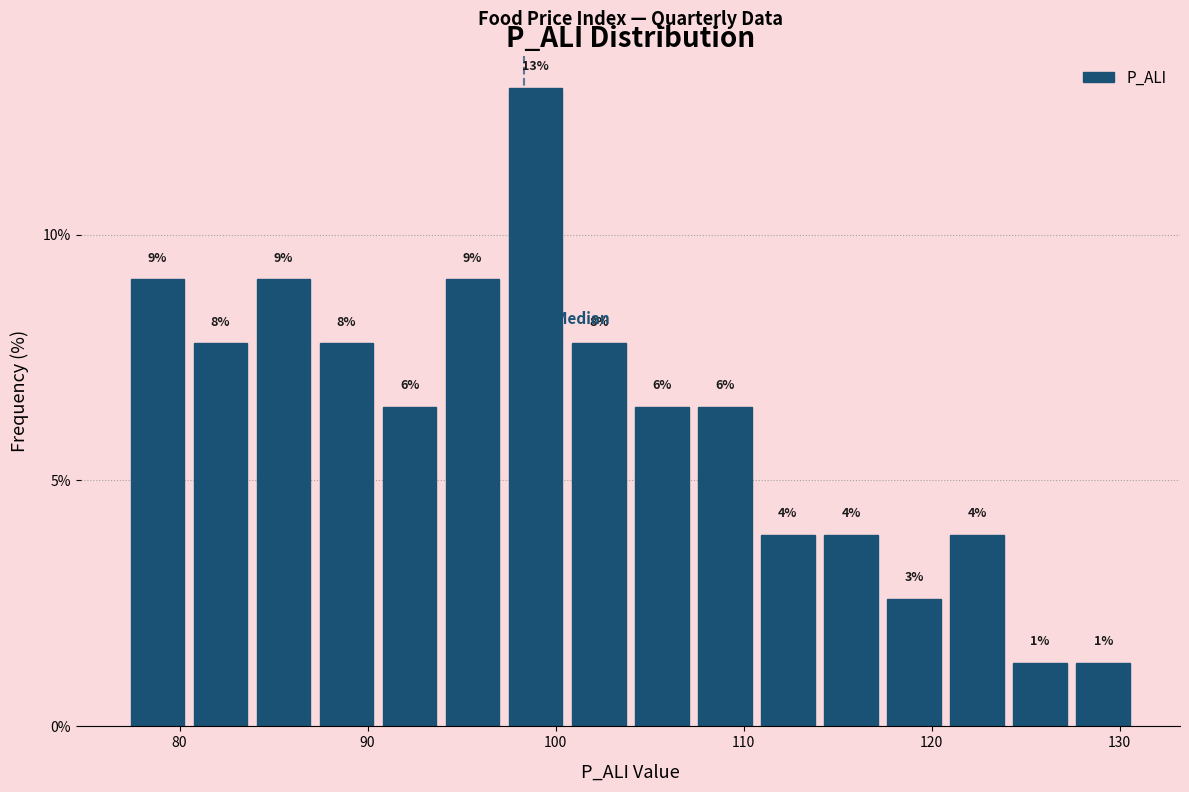

Read against the x-axis, roughly where is the centre of the tallest bar?

99